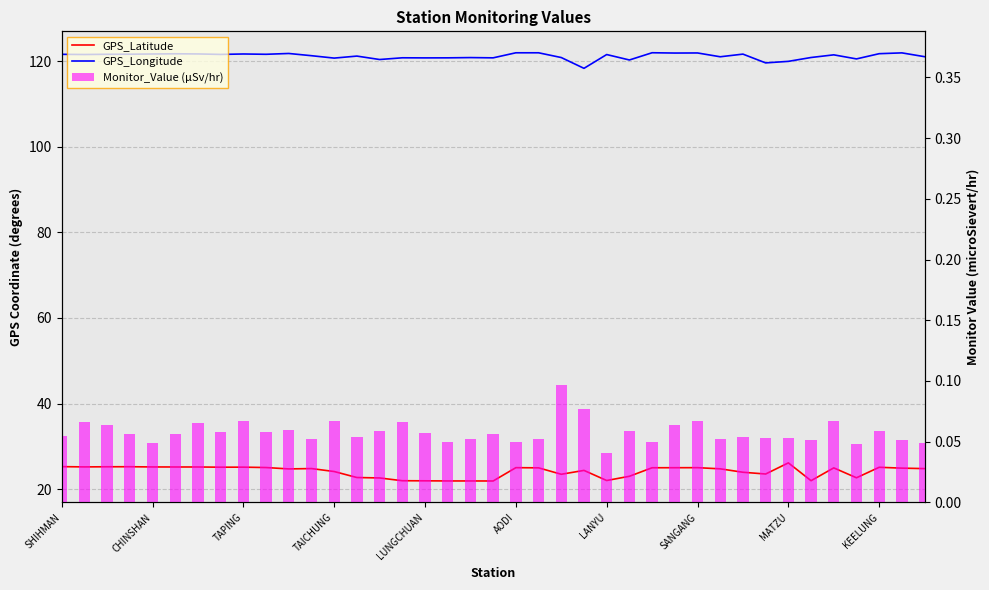

Which series changed the most between TAPING and 24?

GPS_Latitude